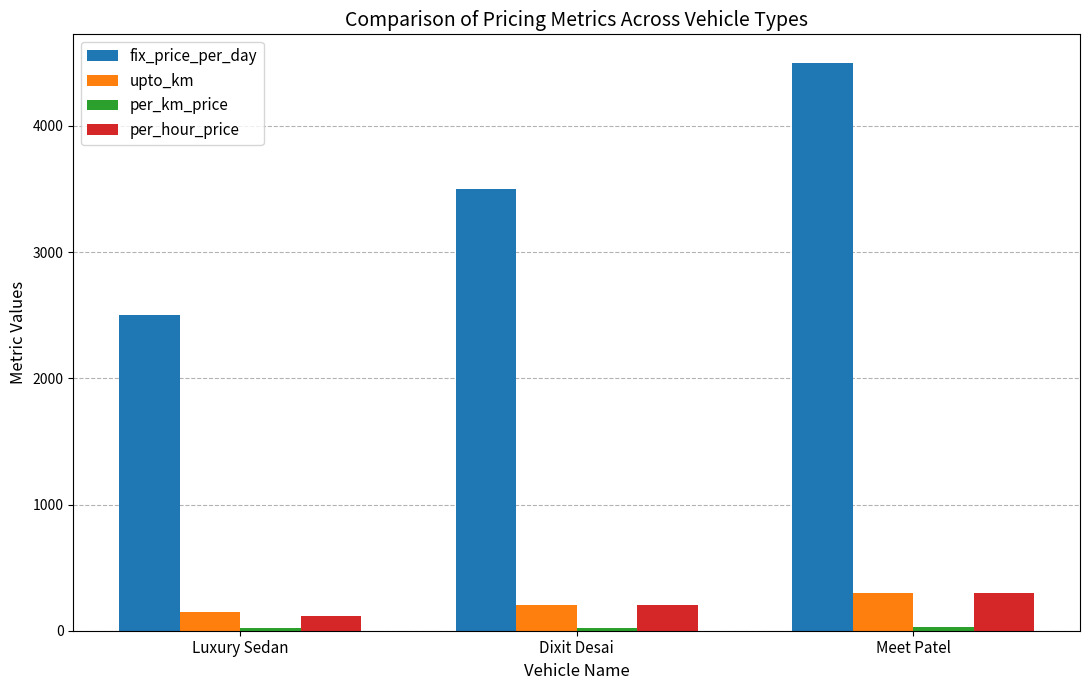

At which category is the sum across all series the highest?

Meet Patel